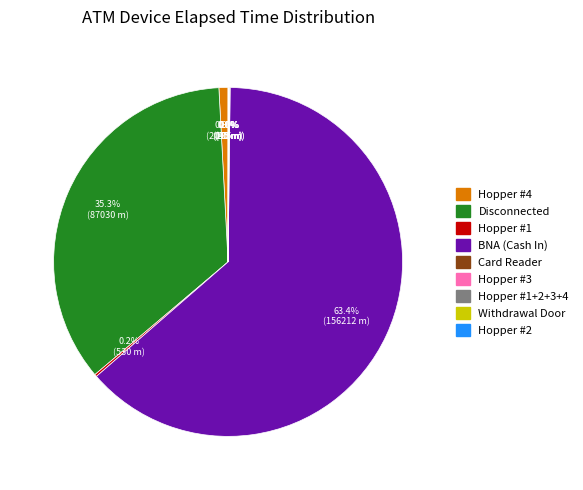

Does any single category account for the majority?

Yes